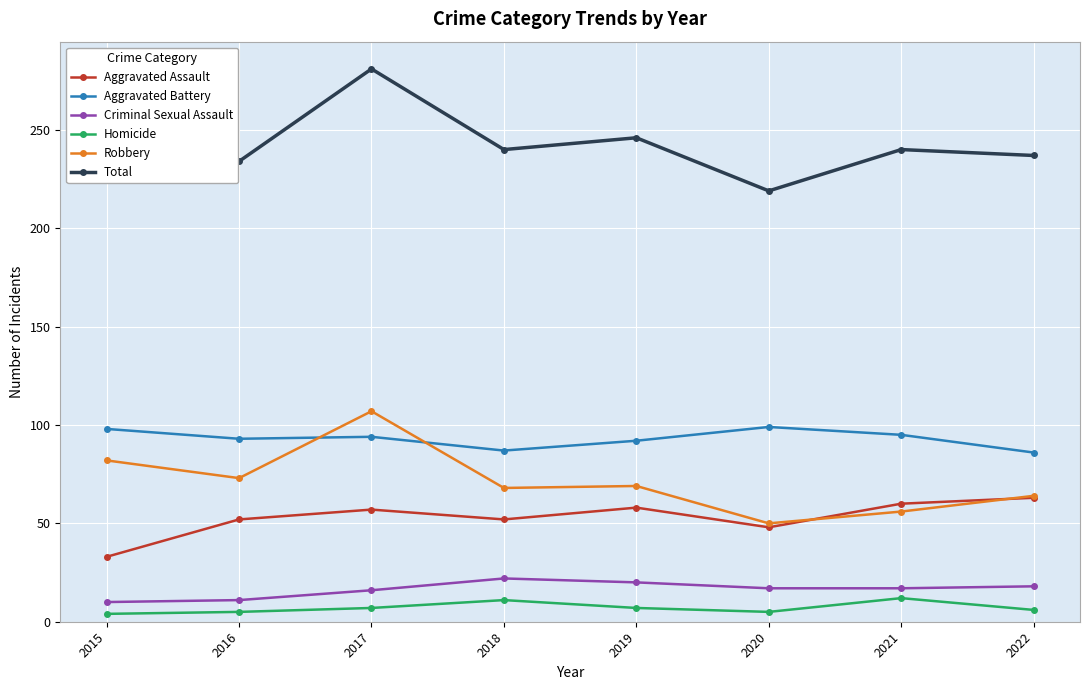

Does the chart have visible grid lines?

Yes